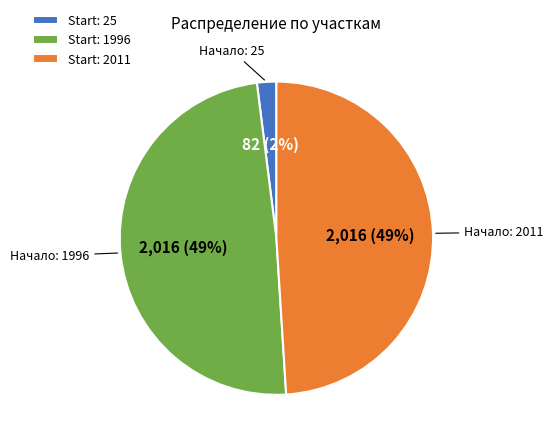

To the nearest percent, what is the difference between the largest and smallest slice percentages?

47%